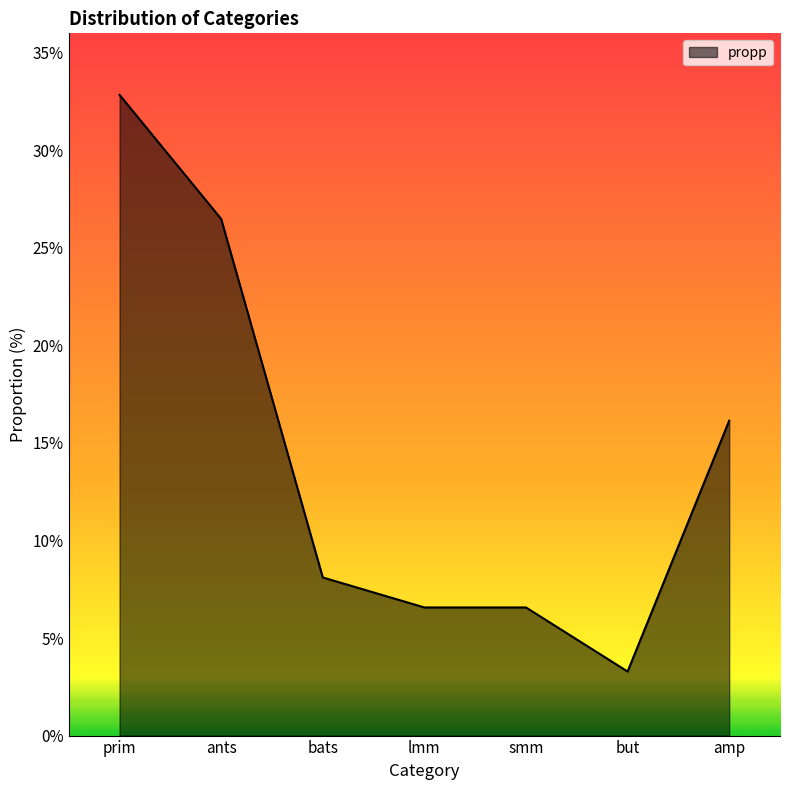

True or false: there are more than 2 points higher than both neighbors.

False